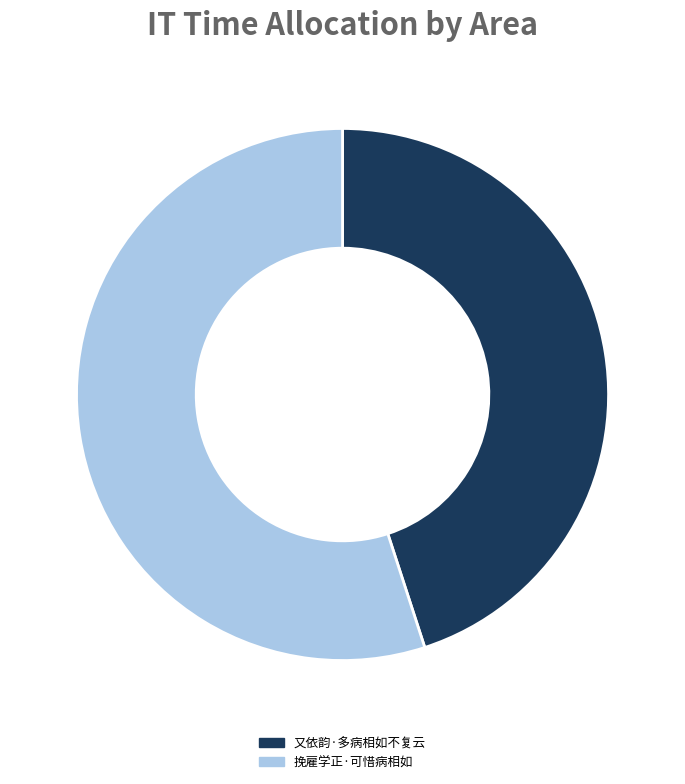

Which category has the biggest portion of the pie?

挽雇学正·可惜病相如